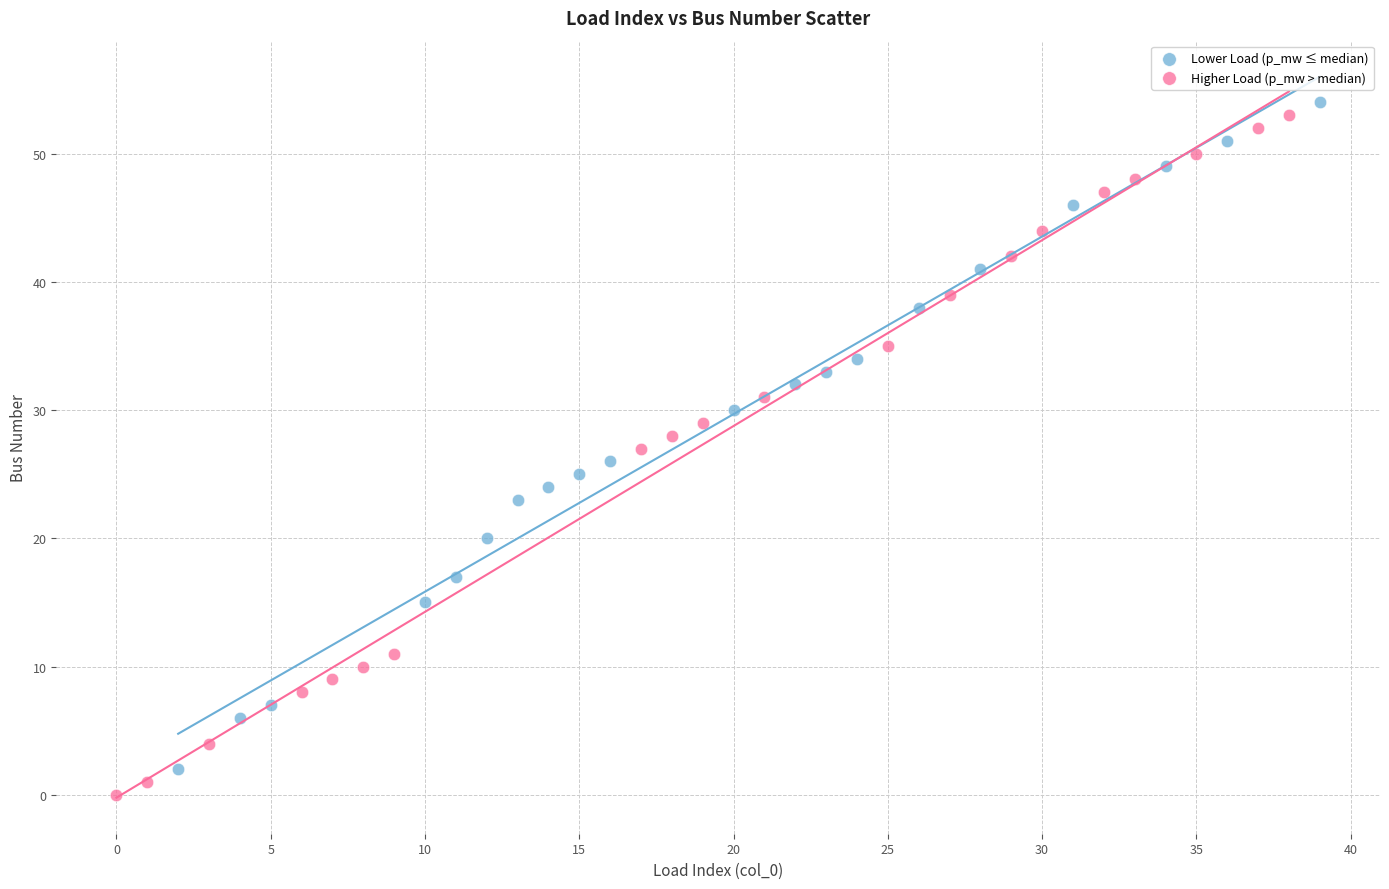

Which series has the largest Y range (max minus min)?

Higher Load (p_mw > median)